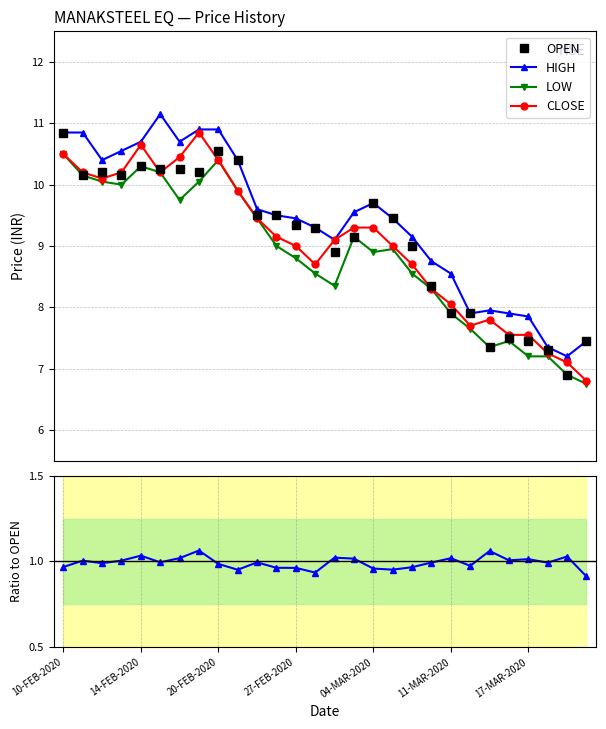

True or false: LOW has more than 2 interior local peaks.

True